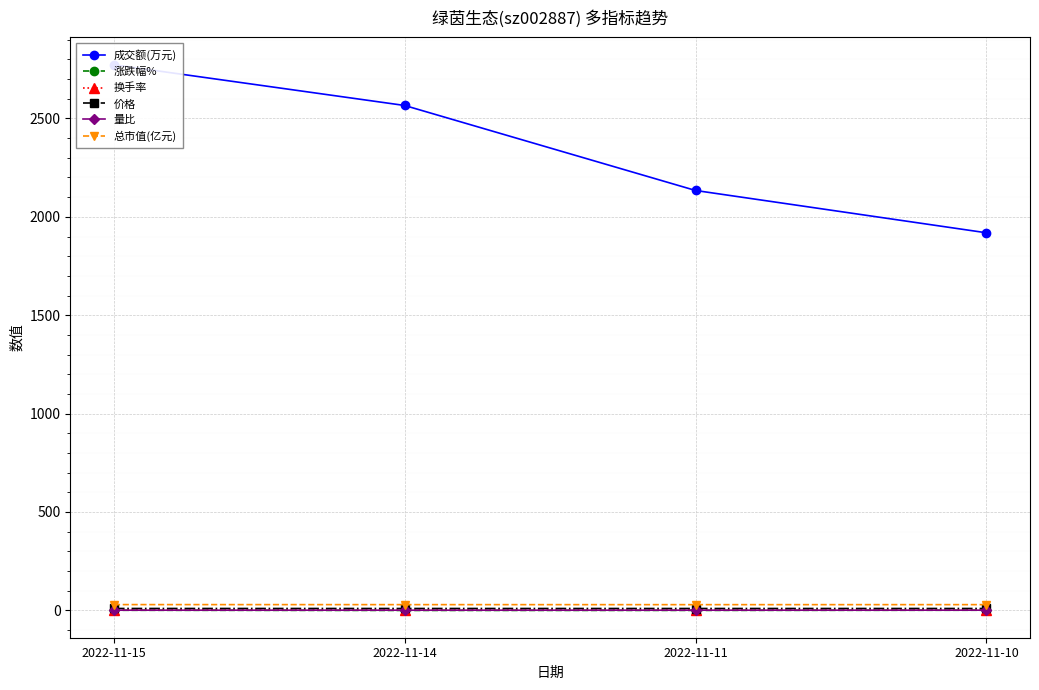

What is the difference between the highest and lowest values at 2022-11-11?

2134.4